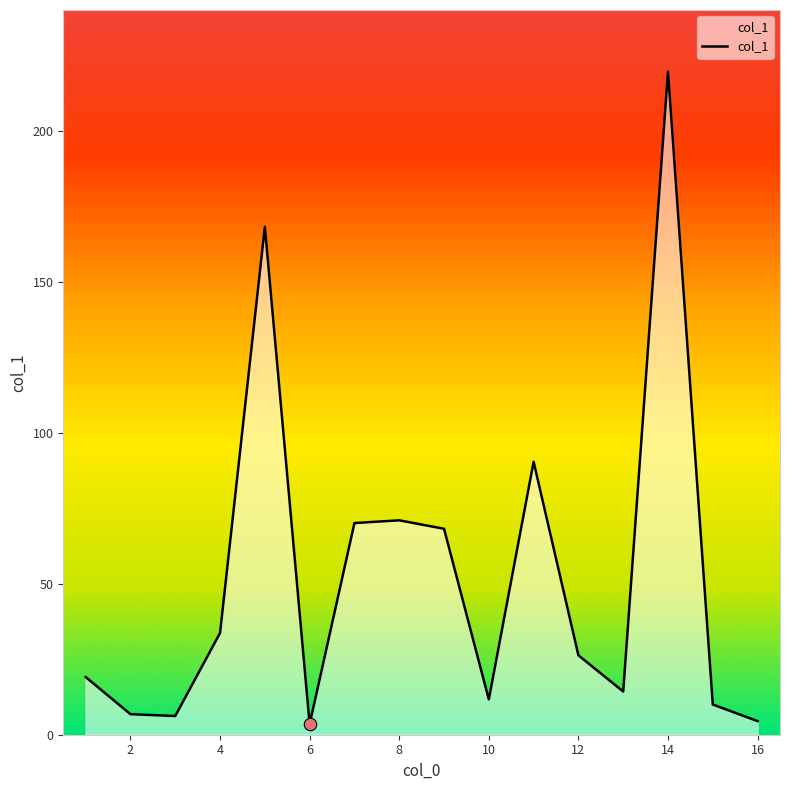

What is the maximum value shown in the chart?

219.6